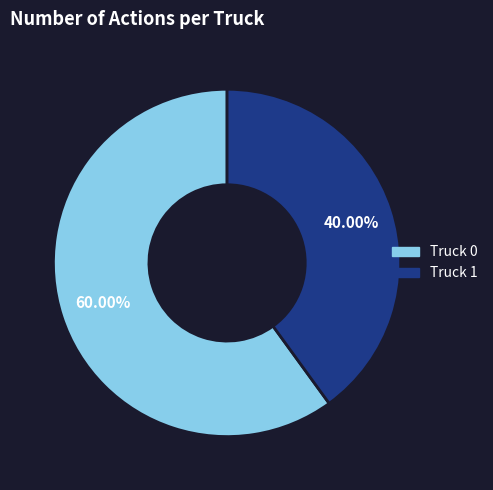

Combined, do Truck 1 and Truck 0 account for over 50%?

Yes